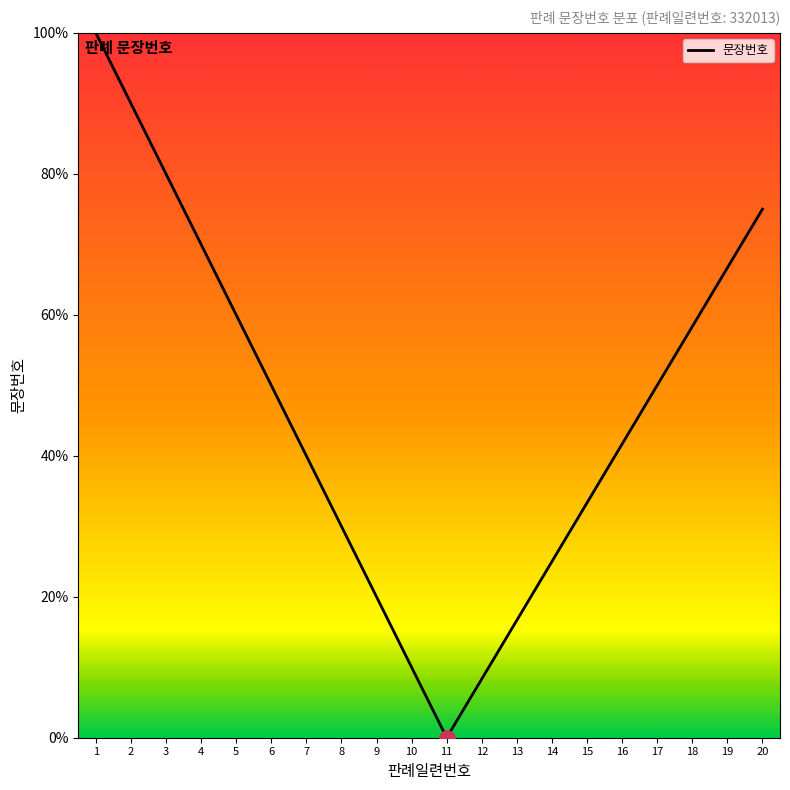

What is the change in value from 9 to 16?

+21.7